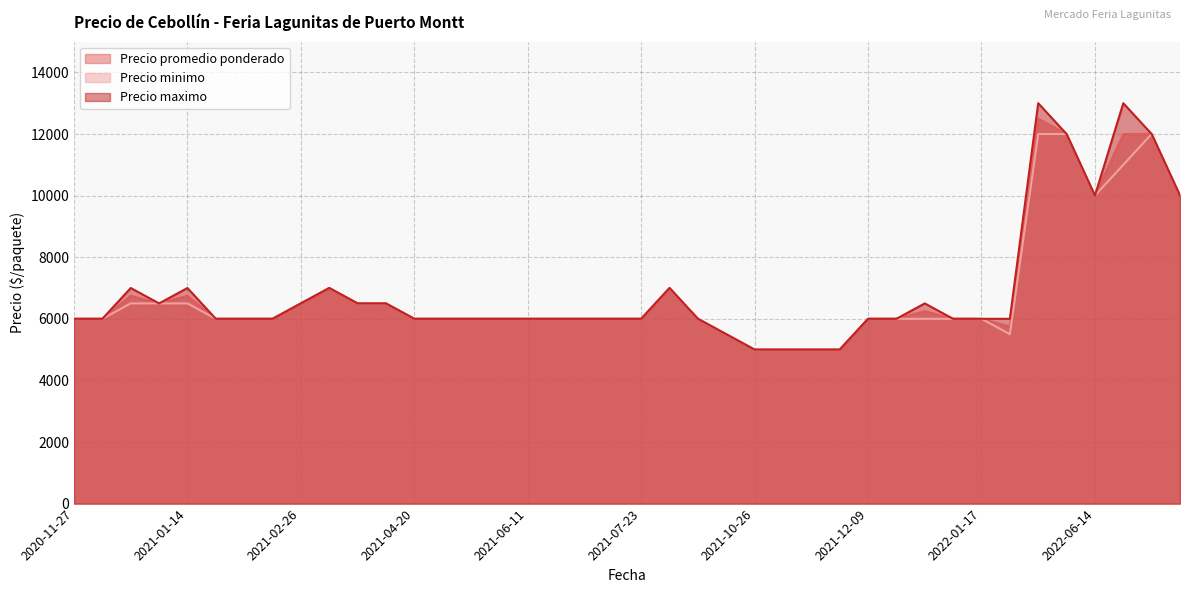

What are all the series names shown in the legend?

Precio promedio ponderado, Precio minimo, Precio maximo